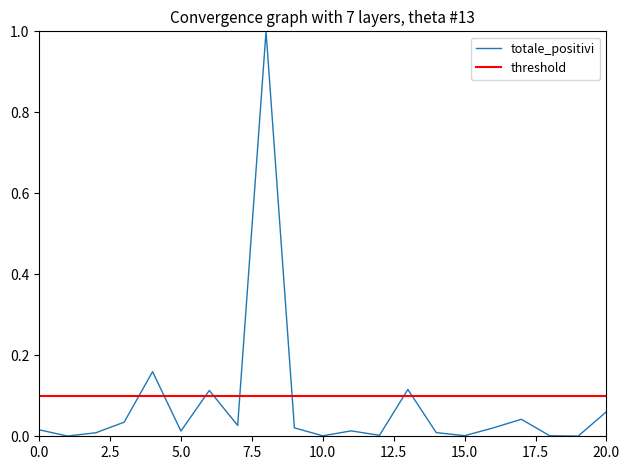

Does the chart display data point markers on the line(s)?

No